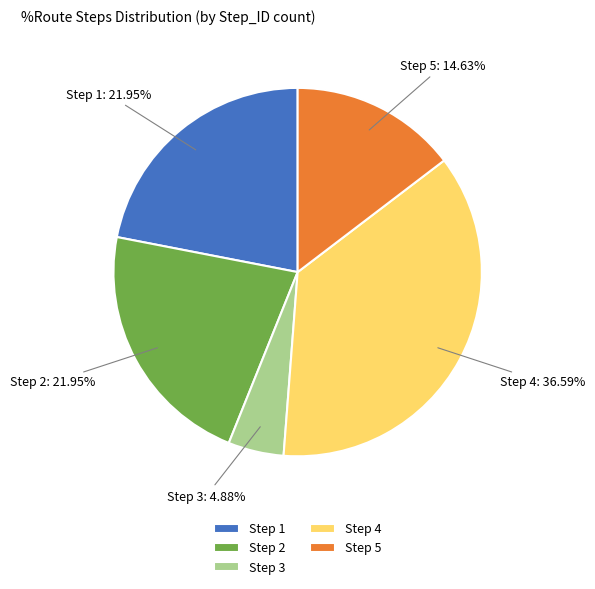

Is Step 2 the majority of the pie?

No